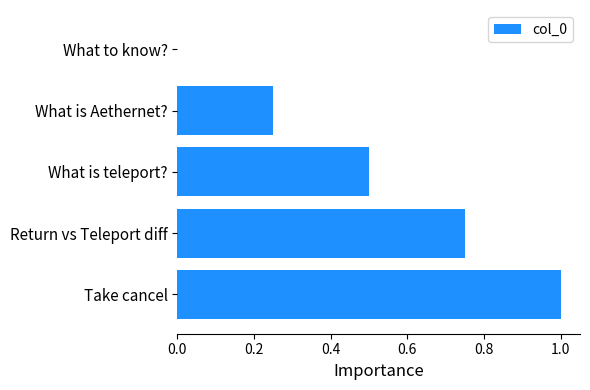

Between What is teleport? and Return vs Teleport diff, which is larger?

Return vs Teleport diff